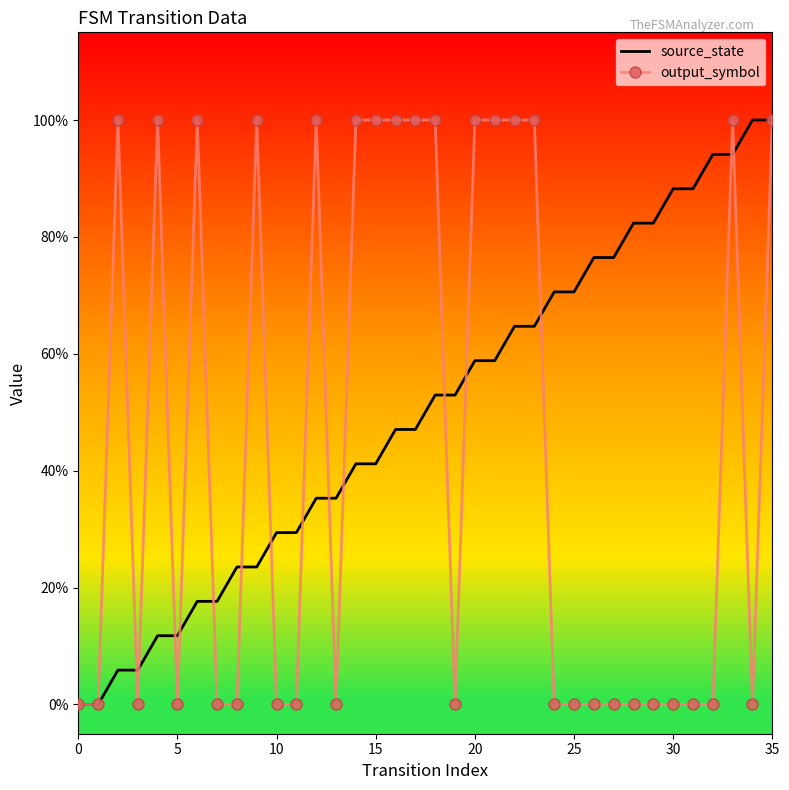

What are all the series names shown in the legend?

source_state, output_symbol